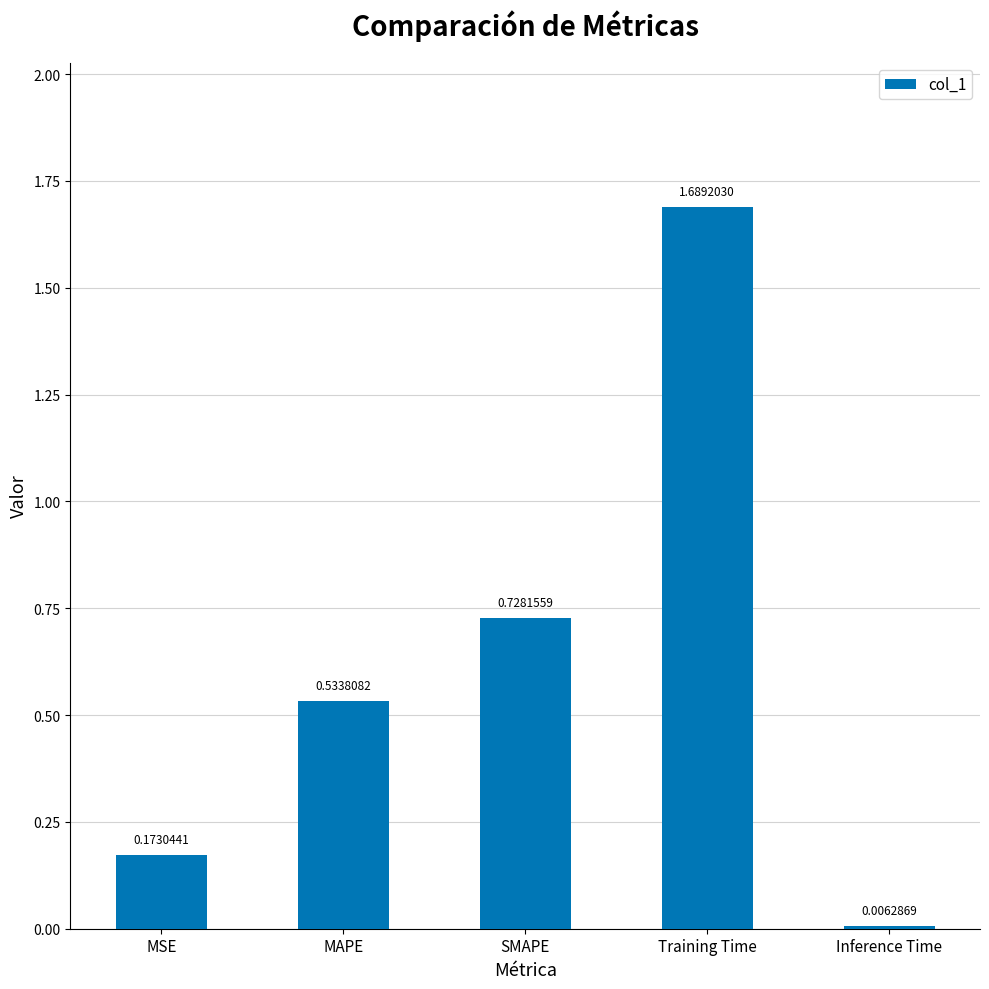

What is the change in value from Training Time to Inference Time?

-1.7